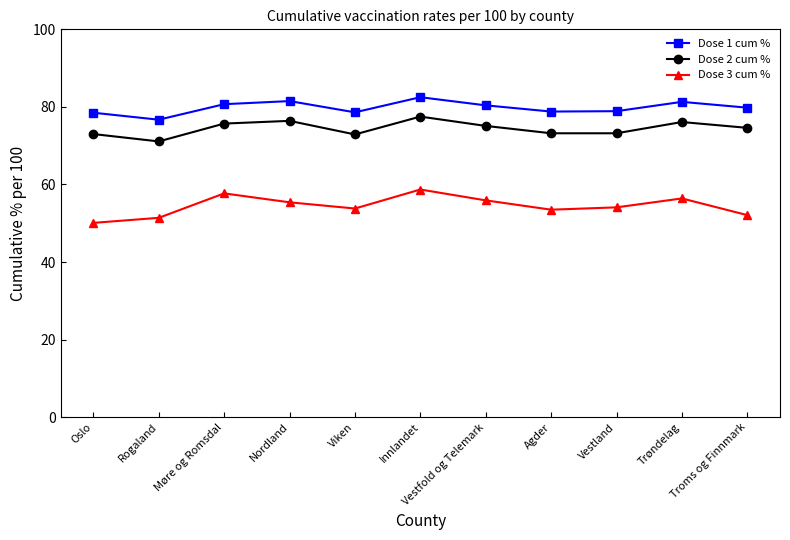

Does the chart have visible grid lines?

No